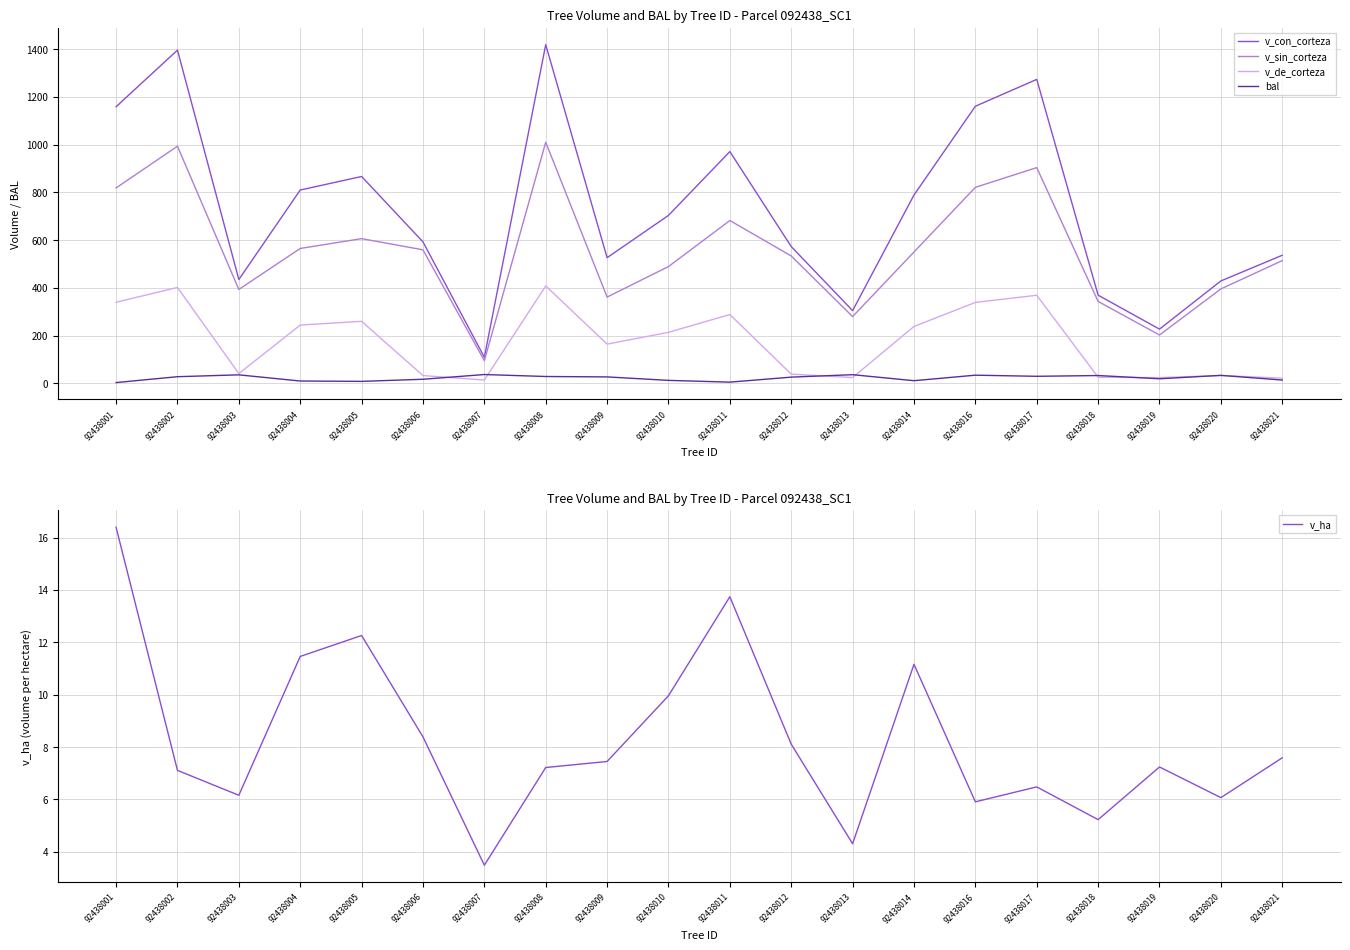

What is the spread (max minus min) of values at 92438014?

777.9